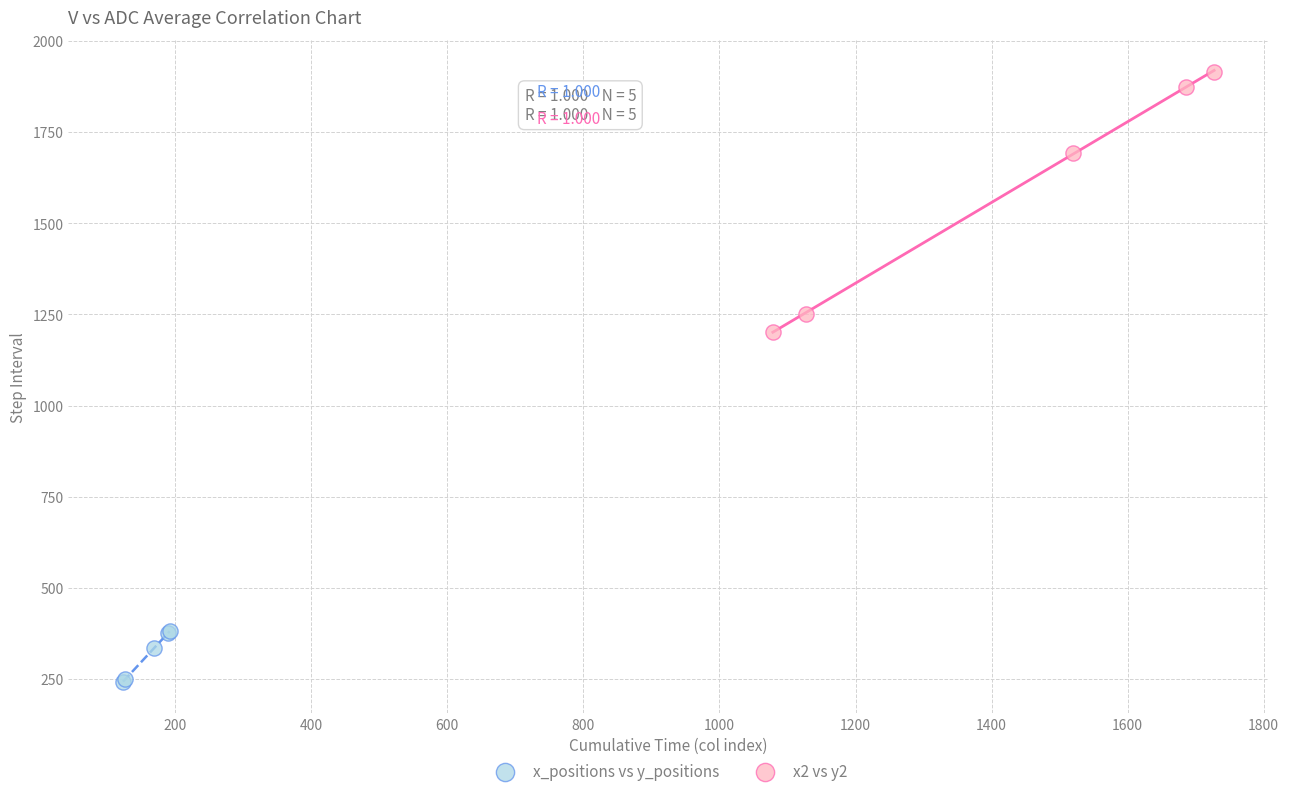

Which series reaches the maximum Y coordinate?

x2 vs y2